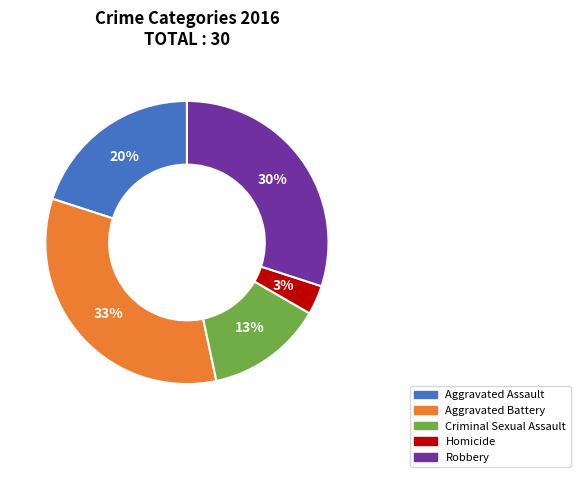

Does Aggravated Battery account for over 50% of the chart?

No